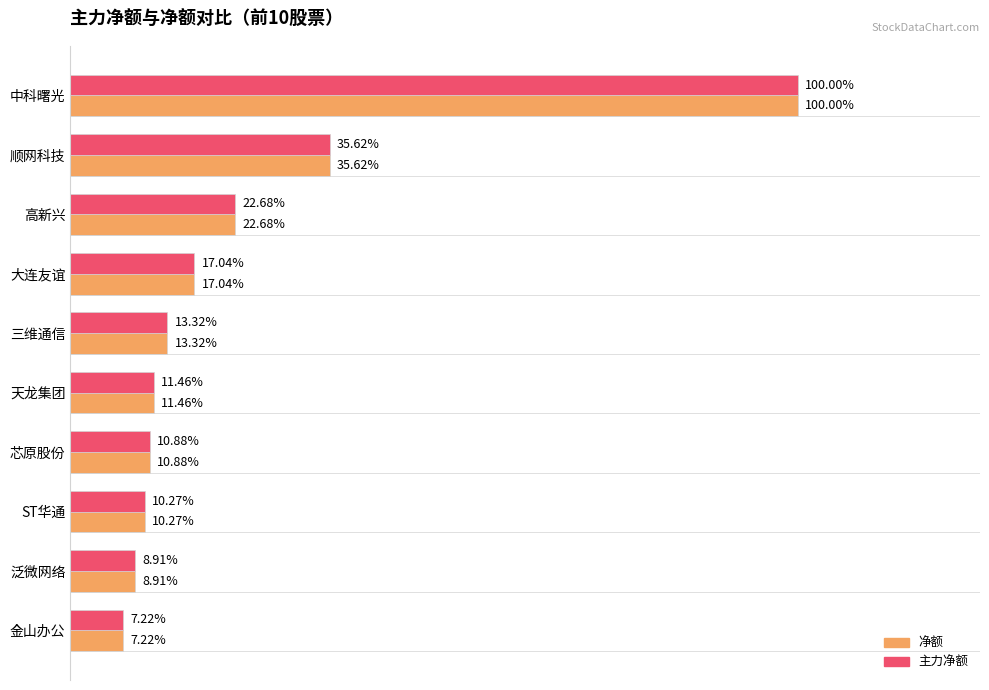

What are all the series names shown in the legend?

净额, 主力净额